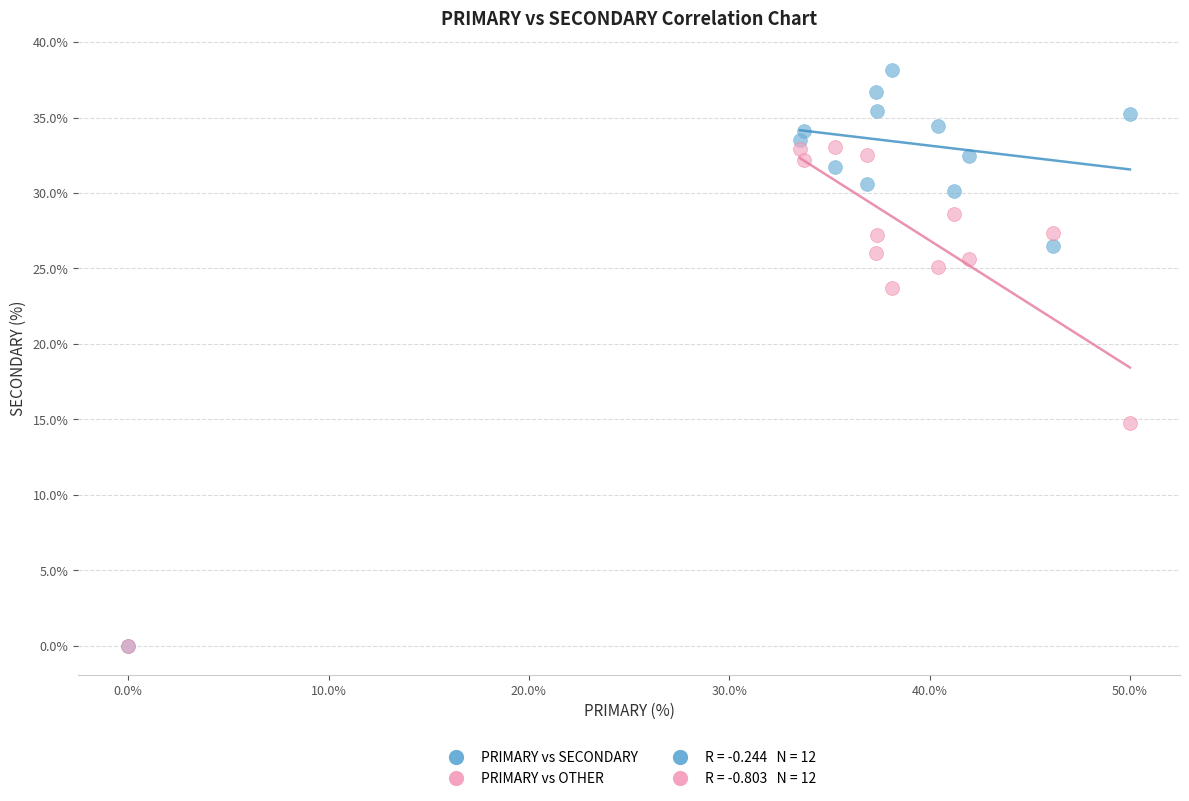

Across all series, what Y value is closest to 19?

14.8